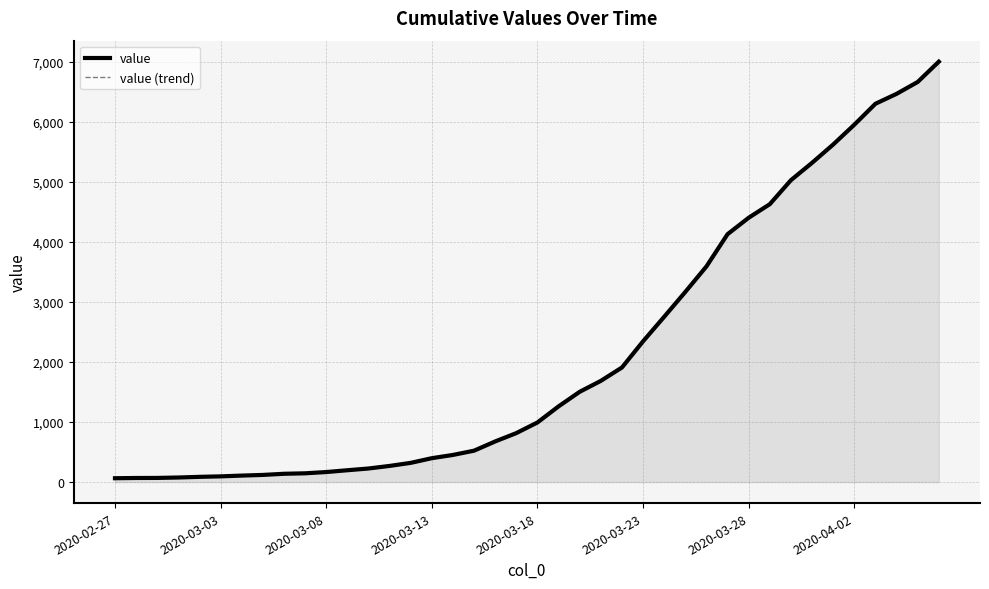

Reading left to right, list all the values displayed in this chart.

value: 64	68	69	76	87	95	108	119	138	146	167	197	226	269	320	398	452	523	677	816	993	1261	1504	1686	1909	2345	2754	3168	3593	4130	4404	4630	5030	5319	5624	5954	6303	6468	6666	7004
value (trend): 64	68	69	76	87	95	108	119	138	146	167	197	226	269	320	398	452	523	677	816	993	1261	1504	1686	1909	2345	2754	3168	3593	4130	4404	4630	5030	5319	5624	5954	6303	6468	6666	7004